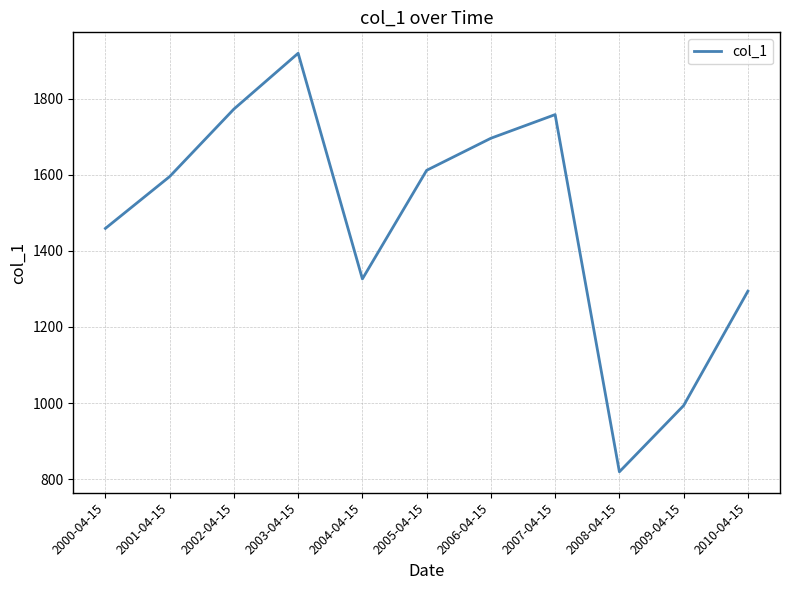

What is the ratio of the value at 2002-04-15 to the value at 2001-04-15?

1.1